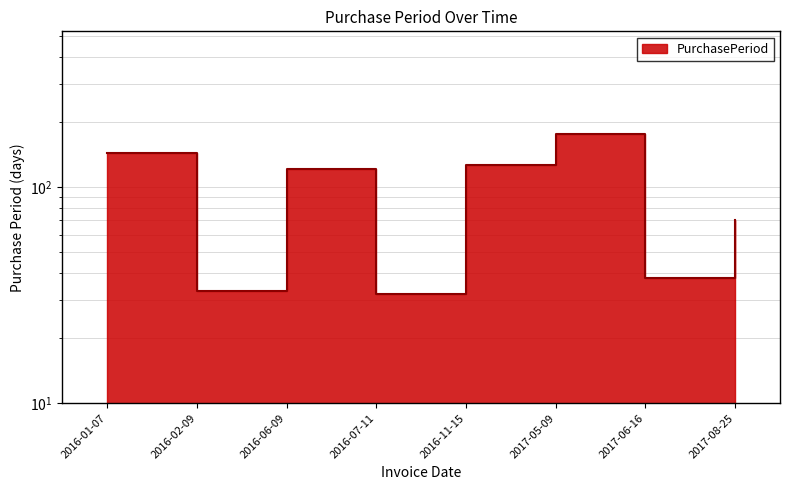

What is the difference between the maximum and minimum values?

143